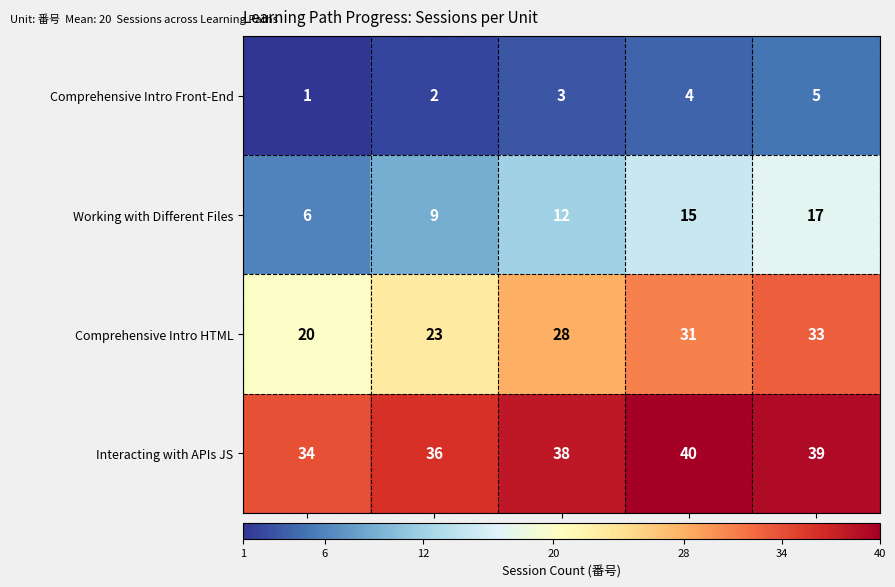

At how many categories does at least one series exceed 22?

5